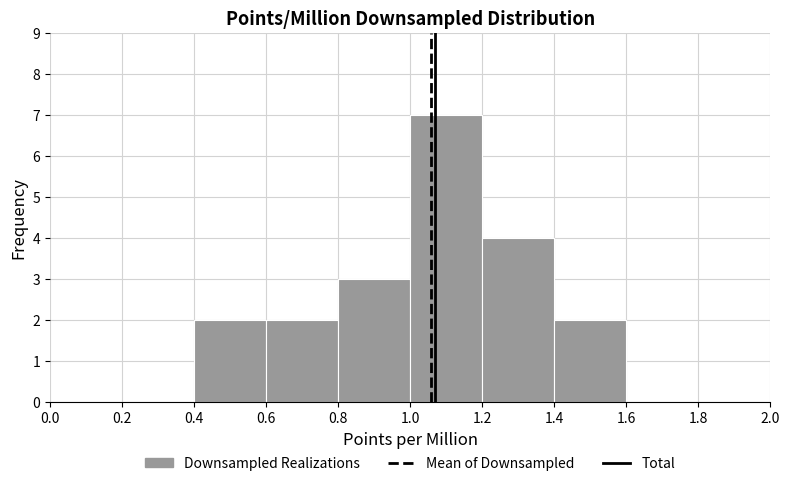

What is the height of the bar covering 1.4 to 1.6 on the x-axis? The values are not printed on the chart, so give them approximately, as read against the axis.

2